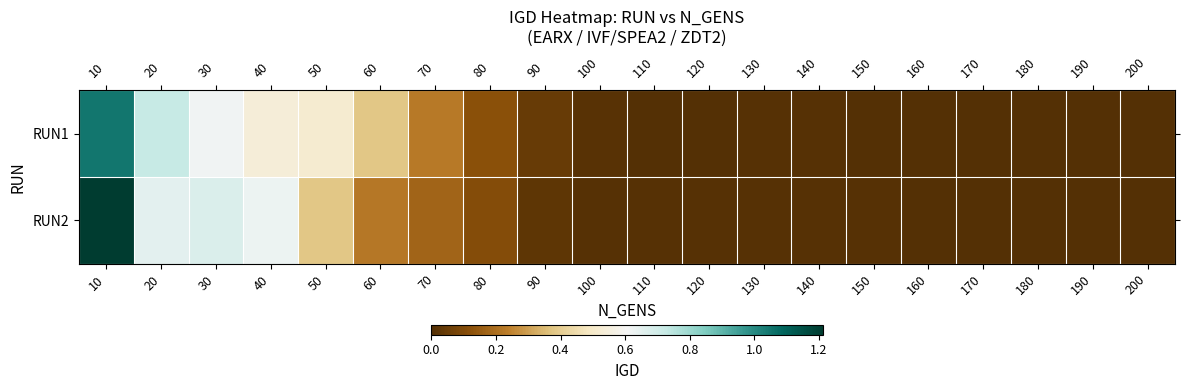

How many data points does each series have?

20